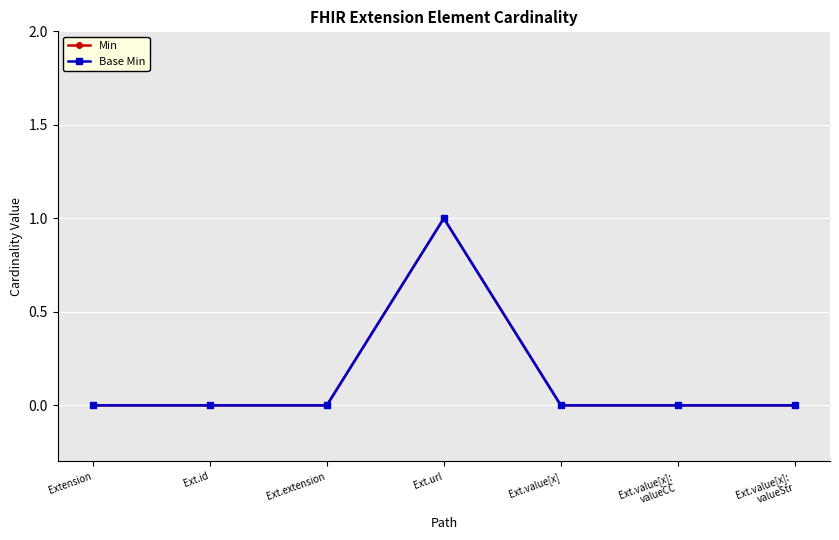

What is the sum of all Base Min values?

1